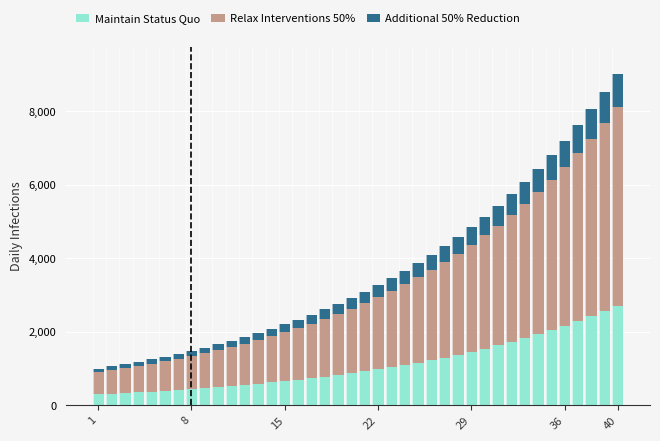

What is the value of the Maintain Status Quo bar at the 18th from the left?

782.7